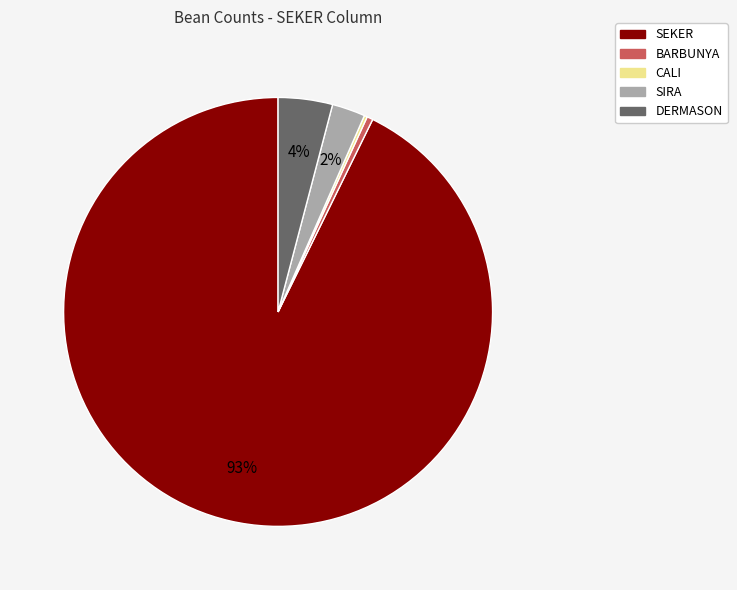

To the nearest percent, what is the average slice percentage?

20%